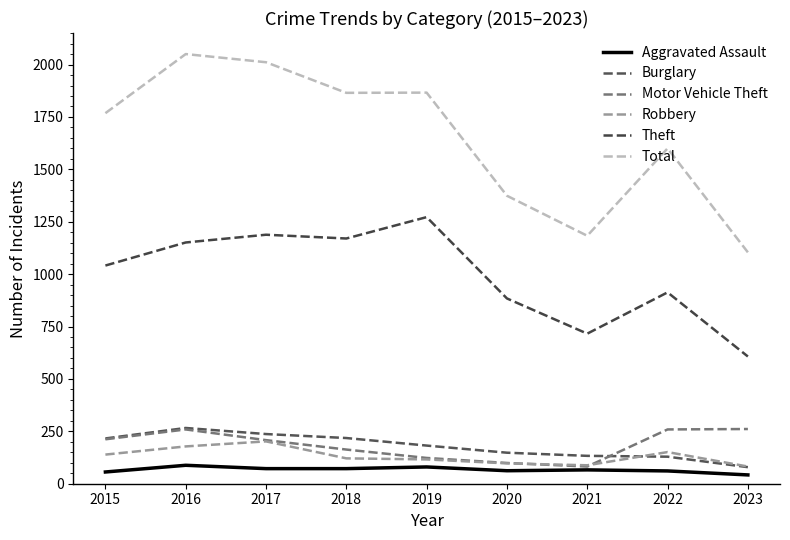

True or false: Total and Burglary cross at least once.

False